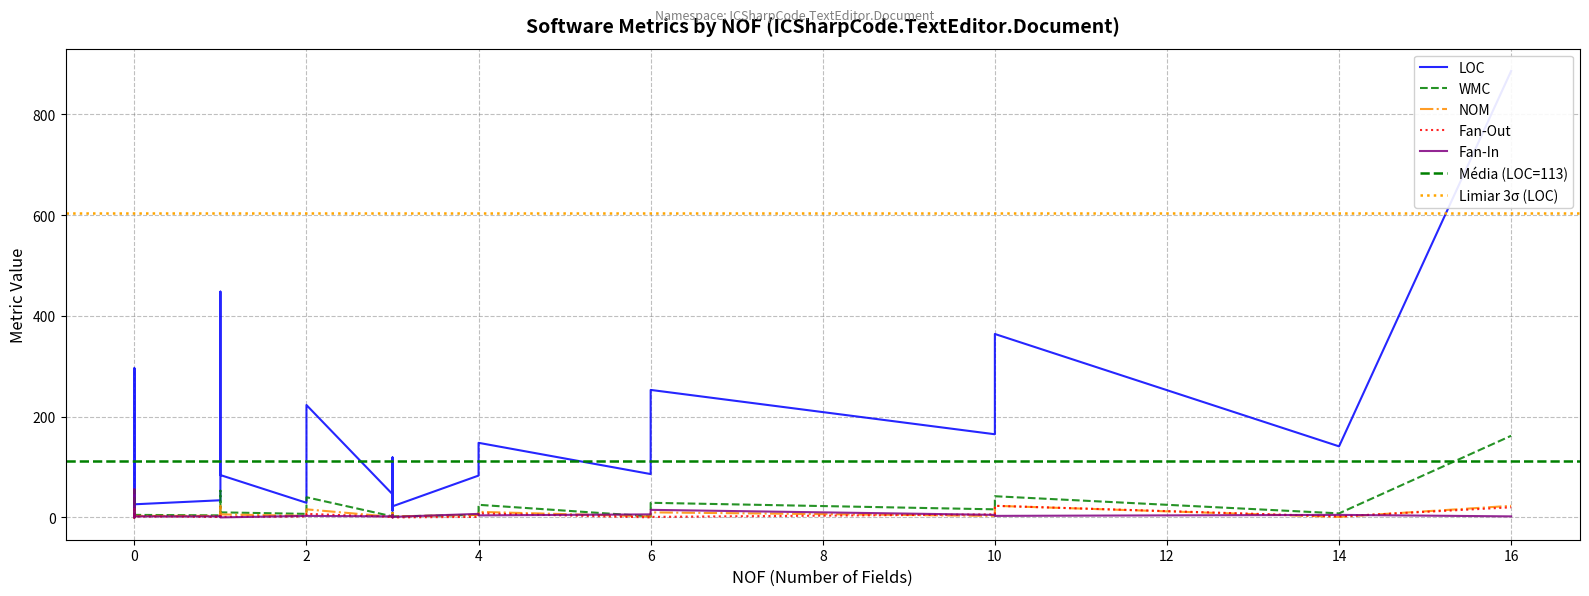

Rank the series at 38 from highest to lowest value.

LOC, WMC, Fan-In, Fan-Out, NOM